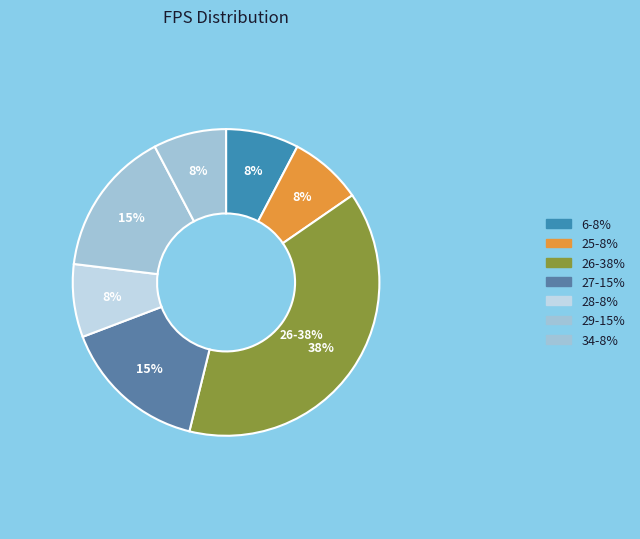

True or false: 28 accounts for 1% of the total.

False